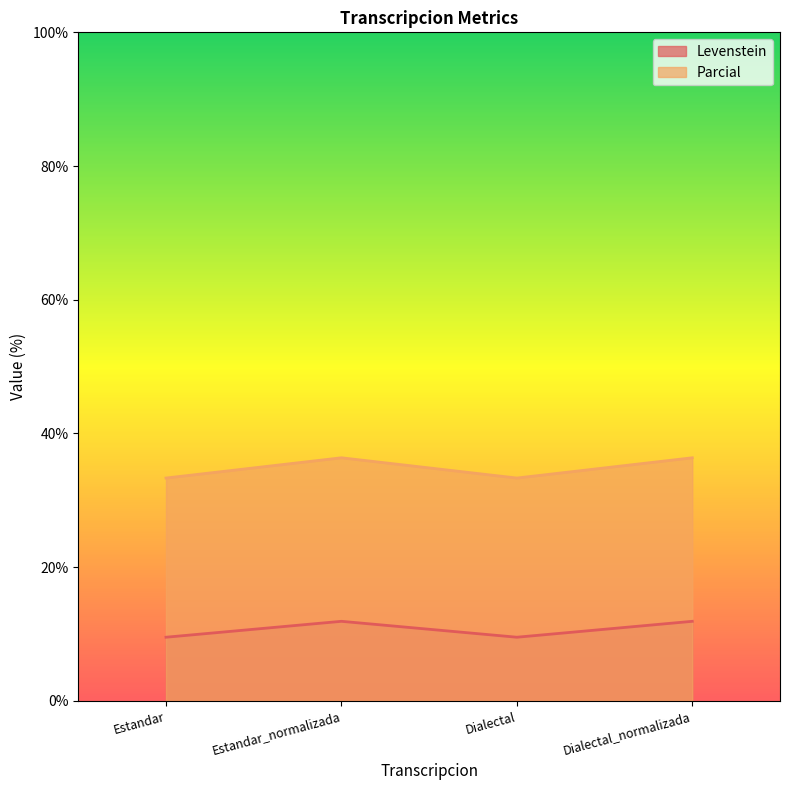

True or false: Levenstein and Parcial cross at least once.

False